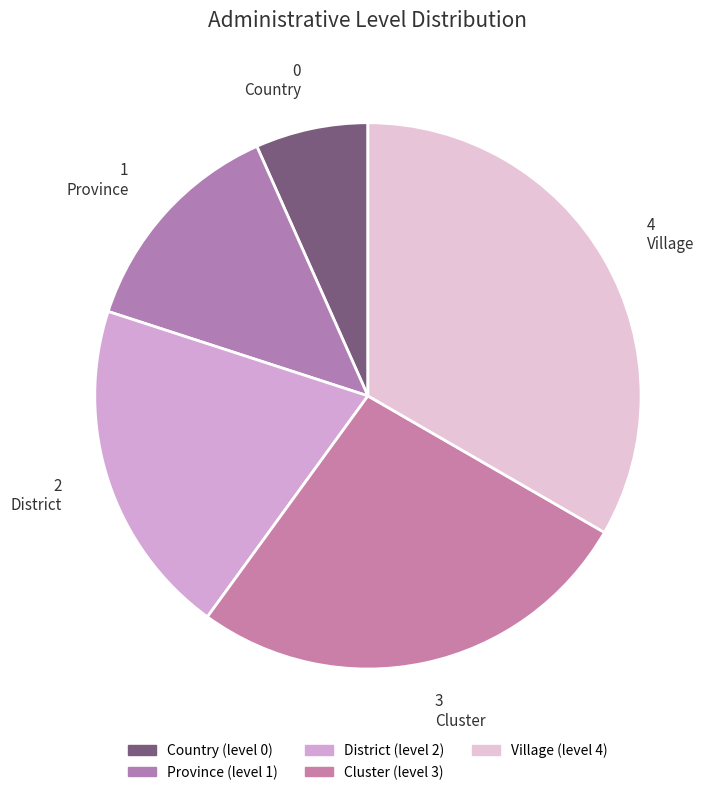

Which category has the biggest portion of the pie?

Village